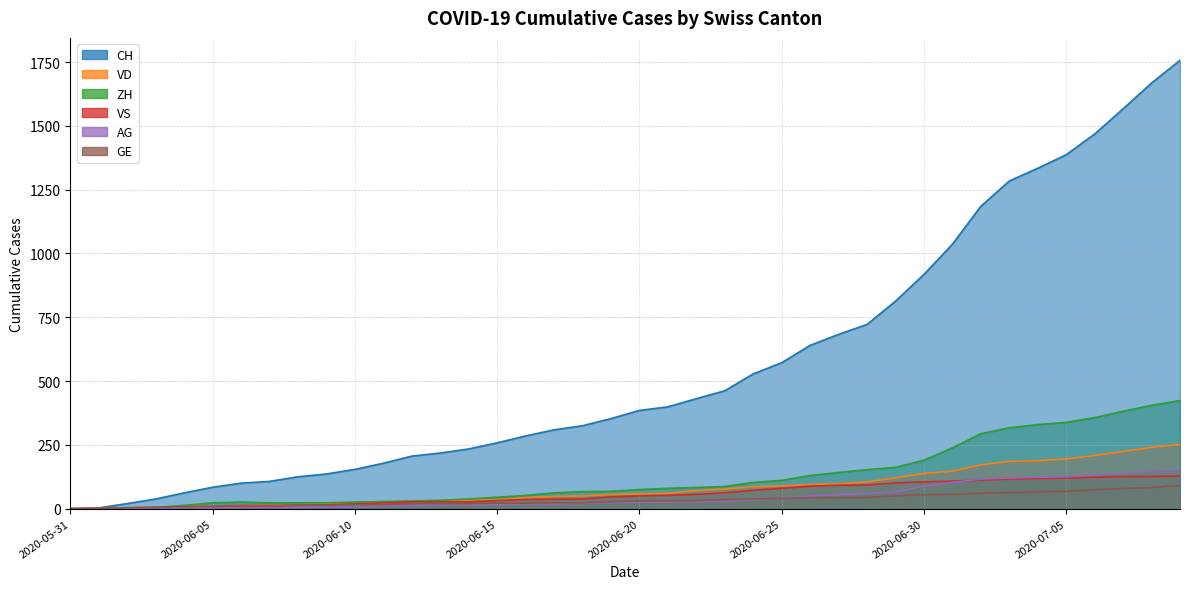

At which label is CH closest to 878?

2020-06-30